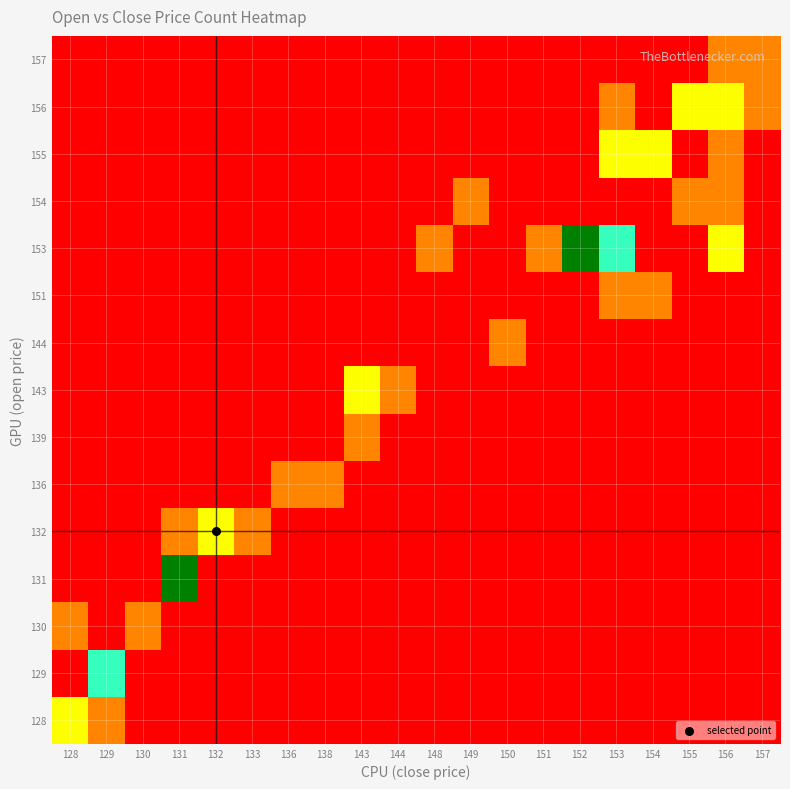

At which category is the sum across all series the highest?

153